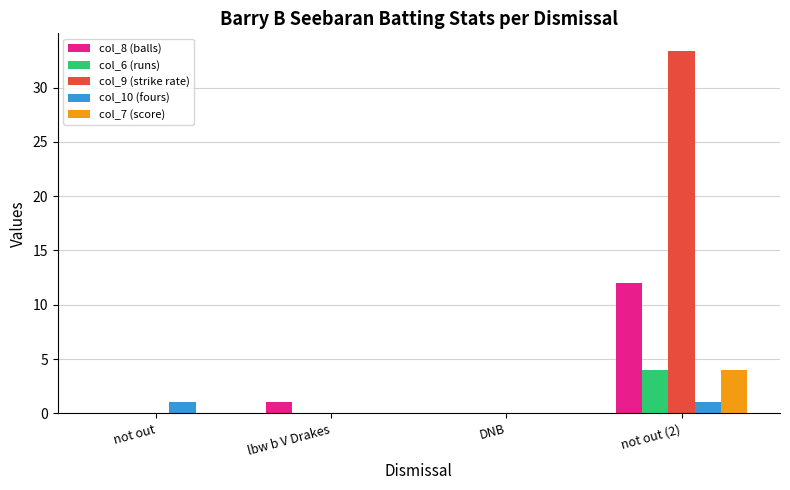

At which label does col_9 (strike rate) reach its peak?

not out (2)